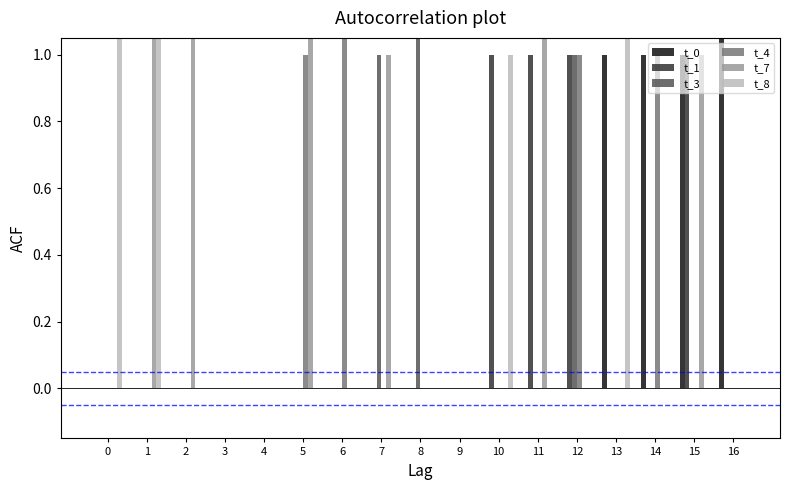

Which series has the largest range (max minus min)?

t_7